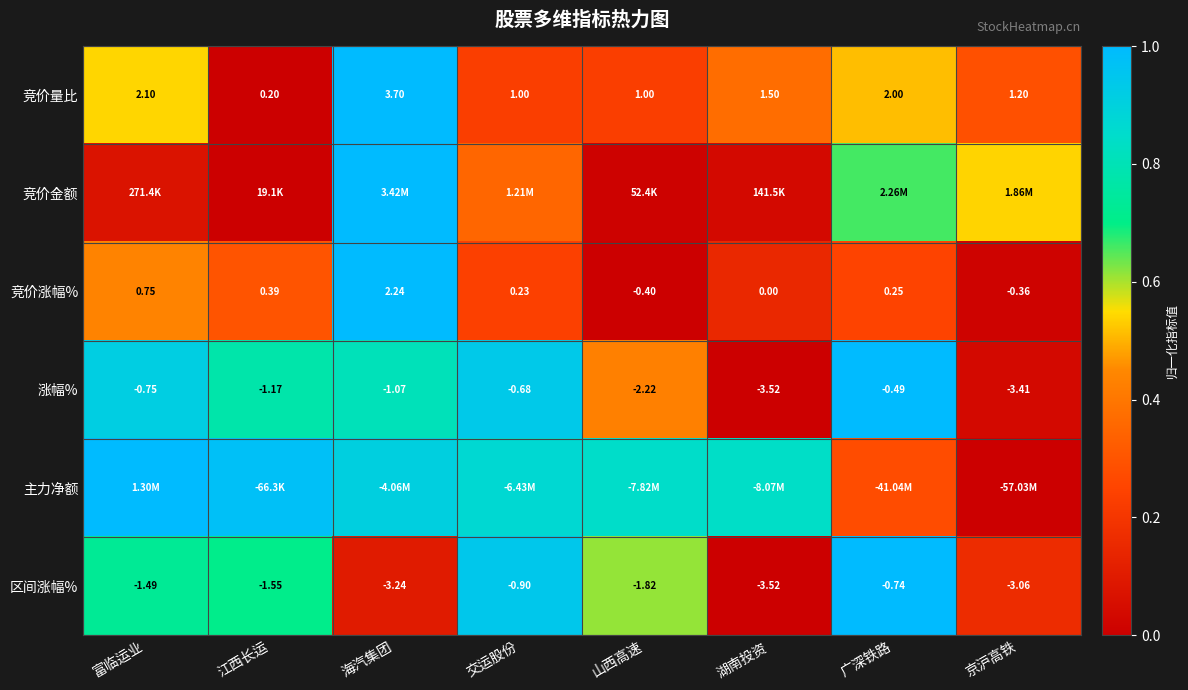

Is the value of 涨幅% at 京沪高铁 greater than the value of 竞价涨幅% at 江西长运?

No